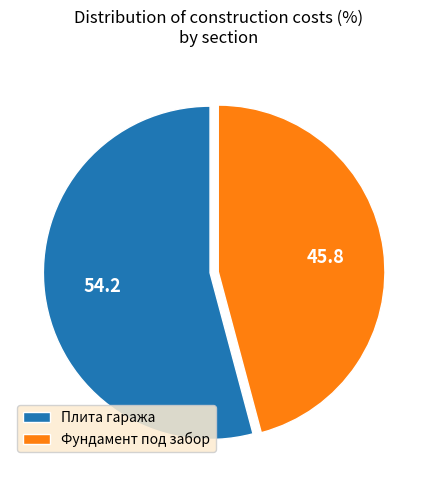

Is there a majority slice in this chart?

Yes